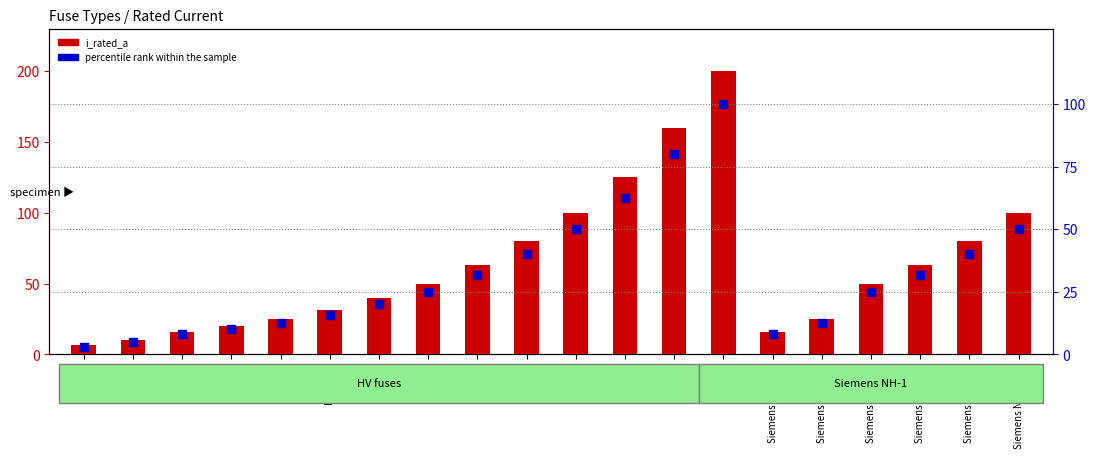

Which series has the widest spread of Y values?

i_rated_a